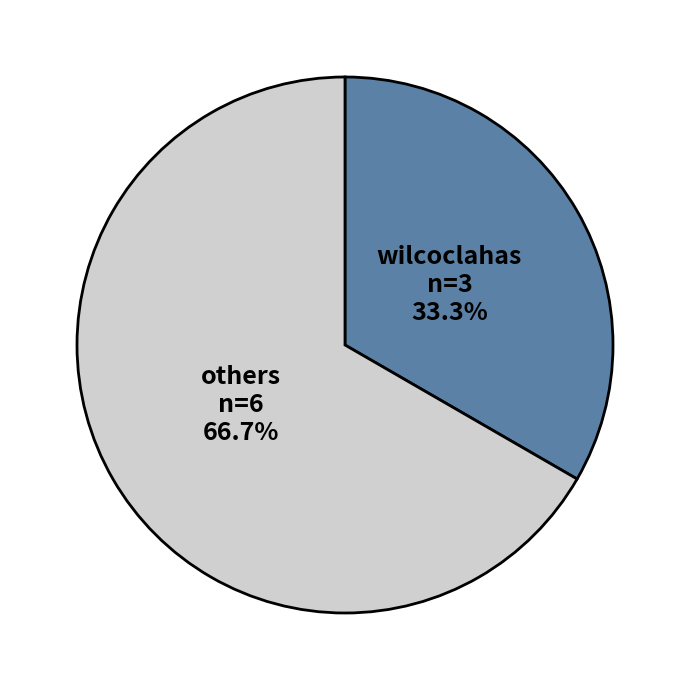

Count the number of slices in the pie.

2